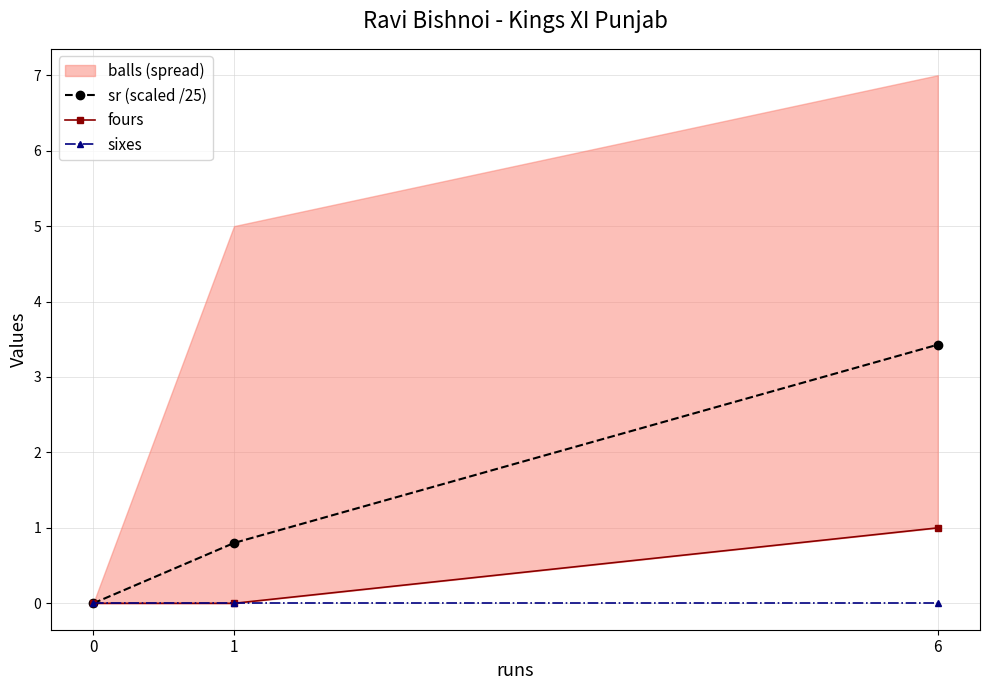

At 0, list the series in order from smallest to largest.

sr (scaled /25), fours, sixes